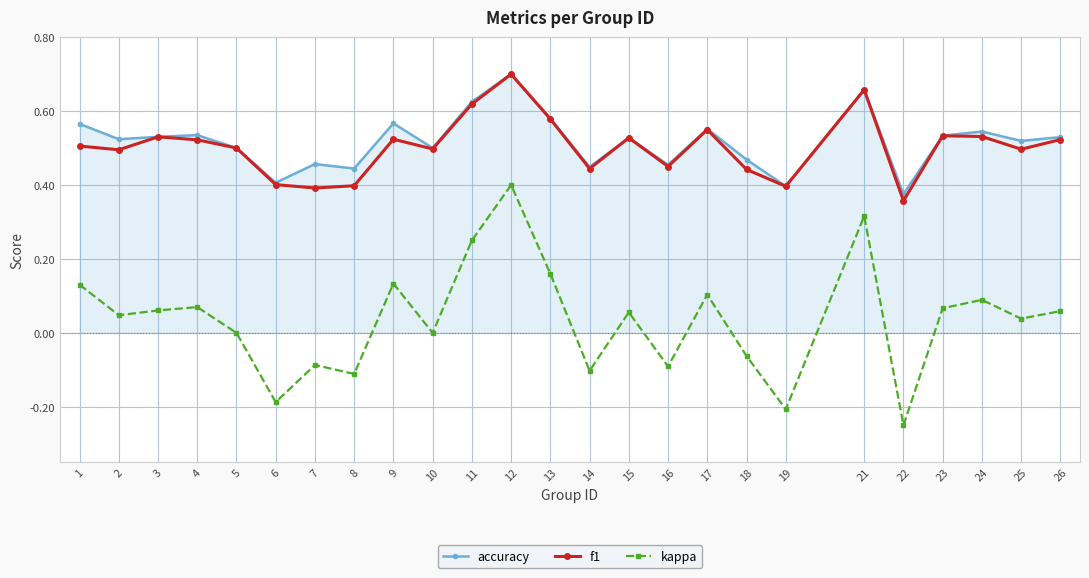

True or false: f1 has a value of 0.5 at 5.

True